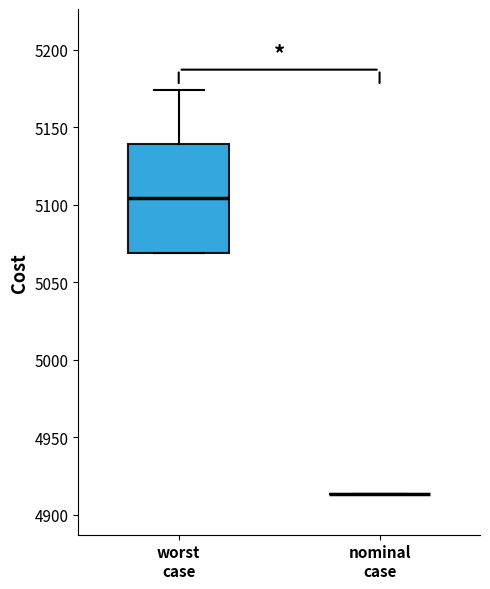

Reading left to right, transcribe this box plot: for each box, give where its median line is, the range the box spans, and where its two whiskers end, as read against the y-axis. The values are not printed on the chart, so give them approximately, as read against the axis.

worst case: median 5105, box 5070 to 5140, whiskers 5070 to 5175
nominal case: box collapsed to a line at 4915, whiskers 4915 to 4915